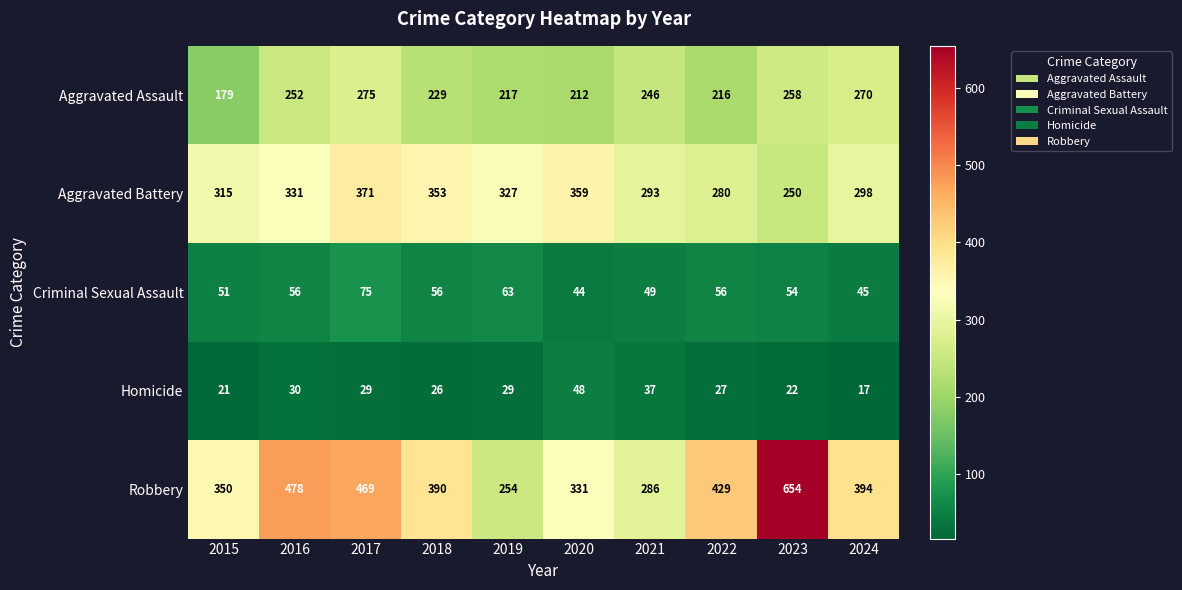

Is it true that Criminal Sexual Assault equals 35 at 2016?

False